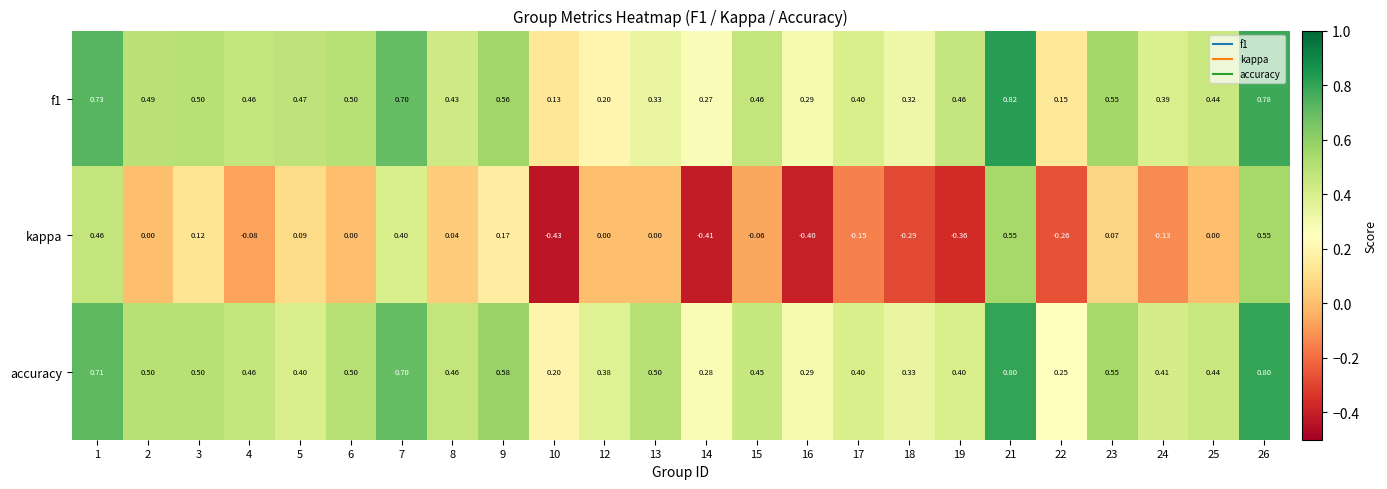

Which series changed the most between 1 and 2?

kappa